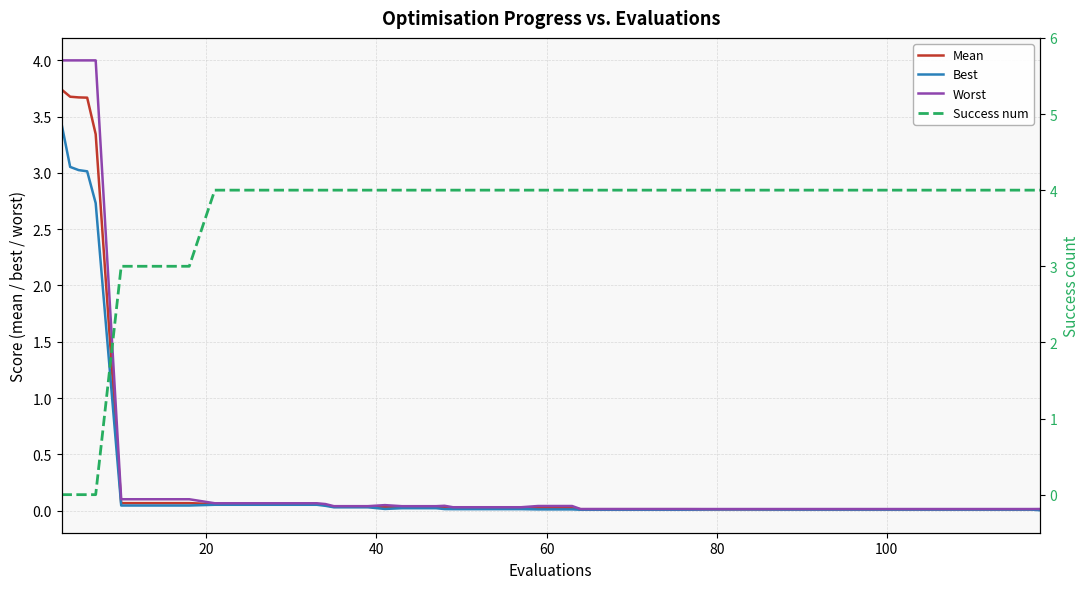

What is the highest value of the Mean series?

3.7